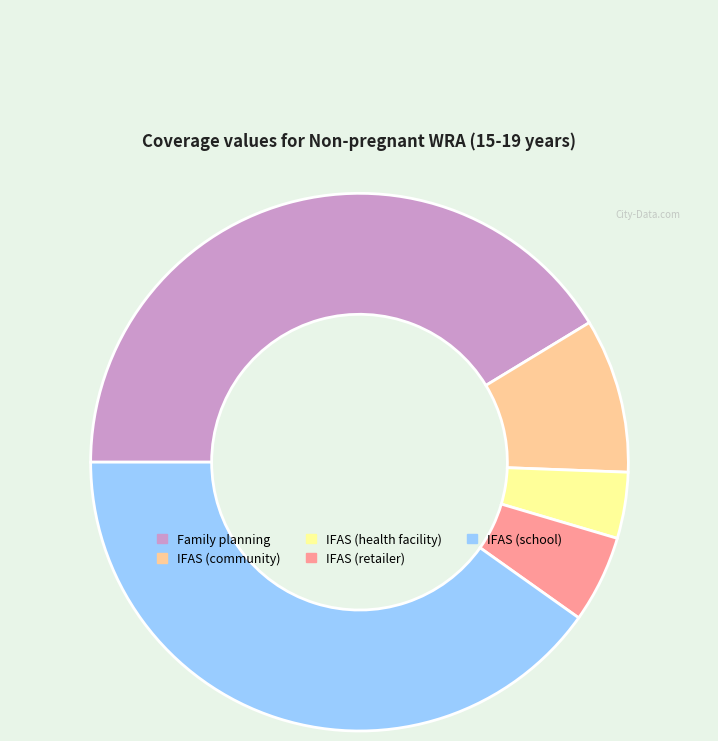

Is it true that IFAS (community) is 16% of the pie?

False